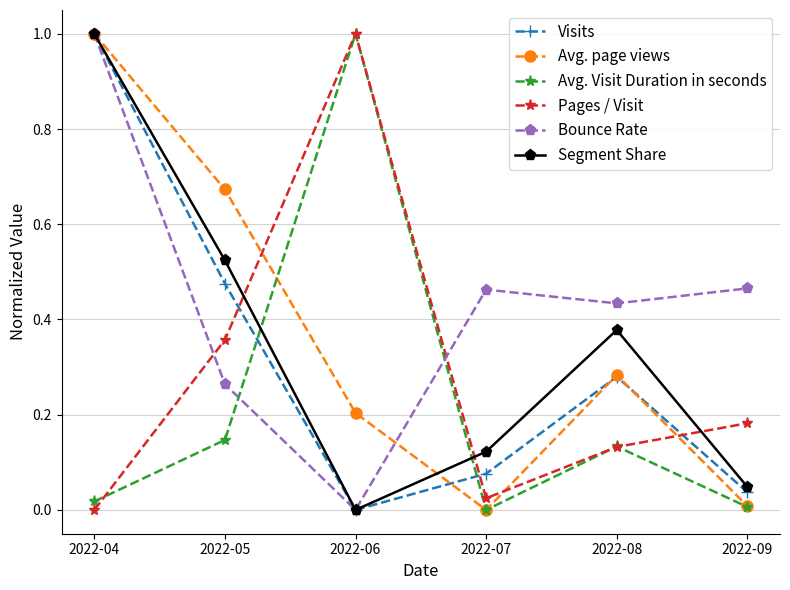

Count the number of data series in this chart.

6